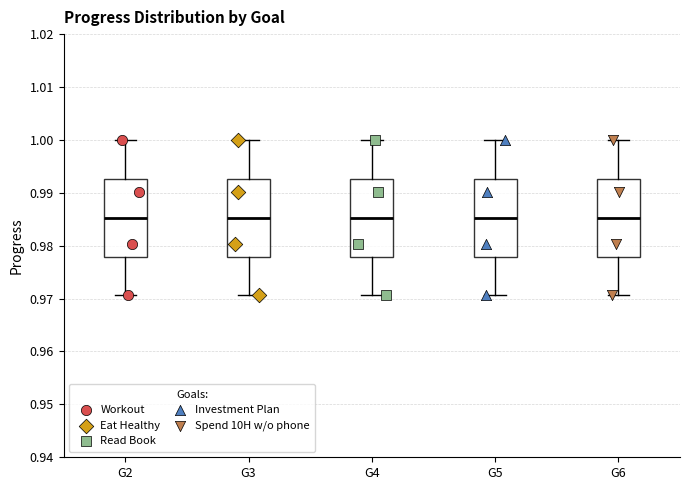

Reading left to right, read every box against the y-axis: the position of its median line, the range the box covers, and the ends of its whiskers. The values are not printed on the chart, so give them approximately, as read against the axis.

G2: median 0.985, box 0.978 to 0.993, whiskers 0.971 to 1.000
G3: median 0.985, box 0.978 to 0.993, whiskers 0.971 to 1.000
G4: median 0.985, box 0.978 to 0.993, whiskers 0.971 to 1.000
G5: median 0.985, box 0.978 to 0.993, whiskers 0.971 to 1.000
G6: median 0.985, box 0.978 to 0.993, whiskers 0.971 to 1.000